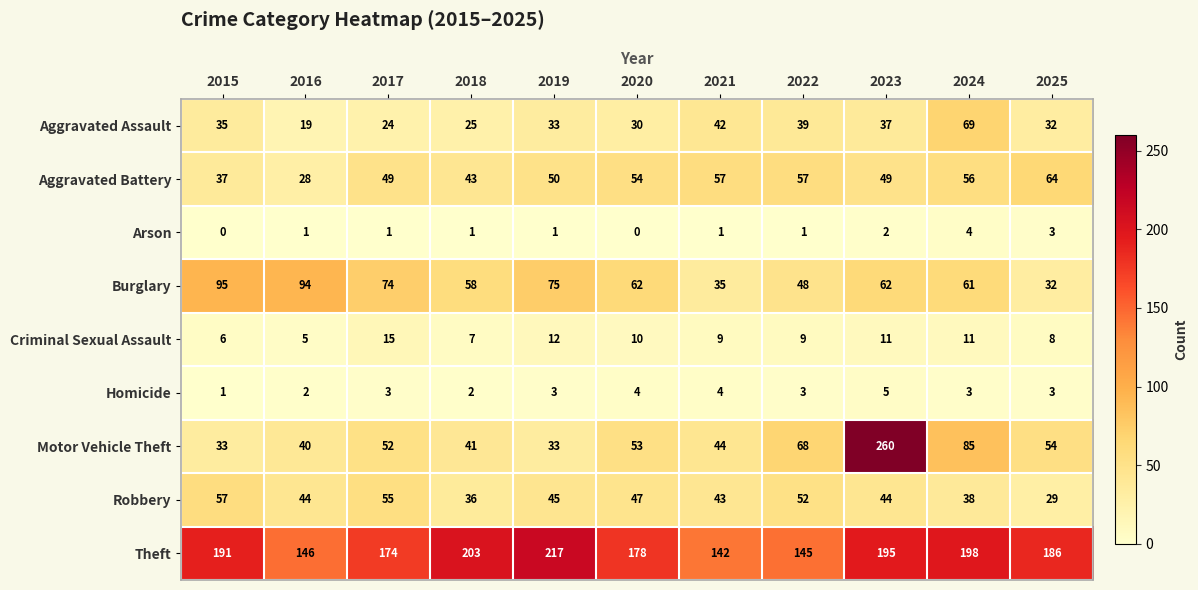

What is the spread (max minus min) of values at 2016?

145